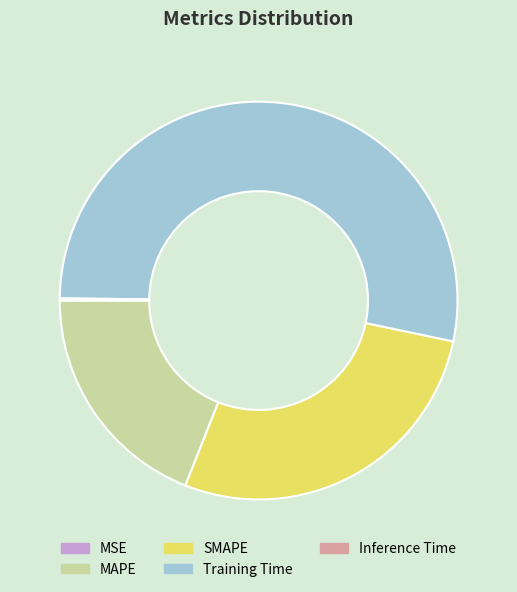

The Training Time slice represents 53% of the pie. True or false?

True